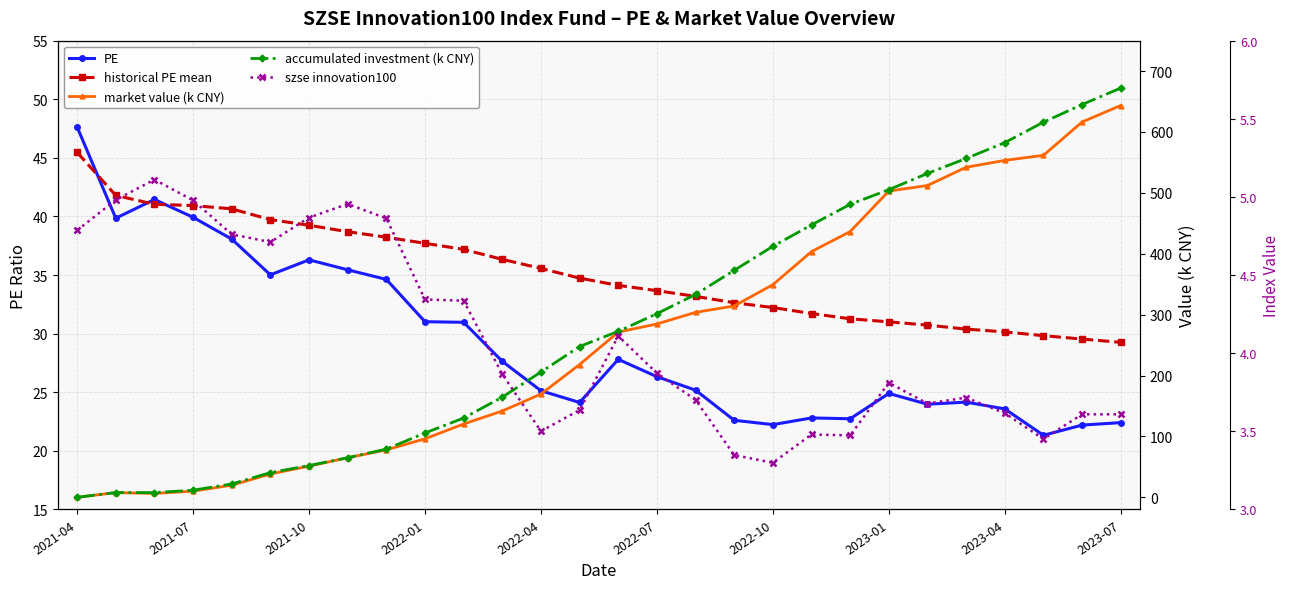

What is the difference between the PE values at 11 and 2022-10?

8.7